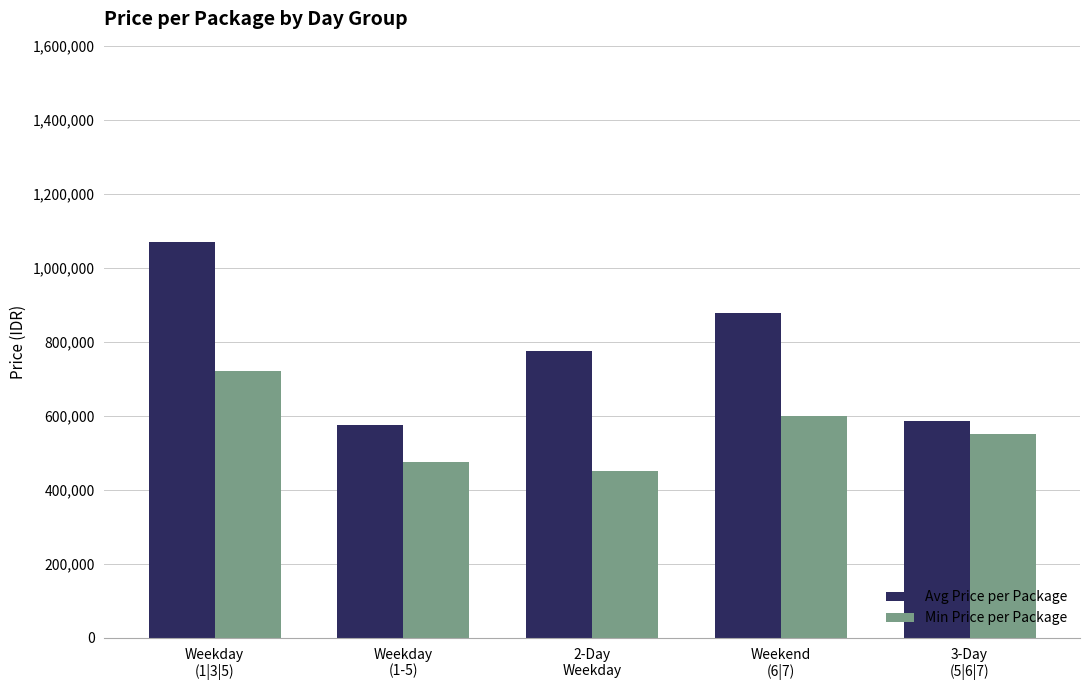

Reading left to right, list all the values displayed in this chart.

Avg Price per Package: Weekday
(1|3|5)=1070000	Weekday
(1-5)=575000	2-Day
Weekday=775000	Weekend
(6|7)=877500	3-Day
(5|6|7)=585000
Min Price per Package: Weekday
(1|3|5)=720000	Weekday
(1-5)=475000	2-Day
Weekday=450000	Weekend
(6|7)=600000	3-Day
(5|6|7)=550000